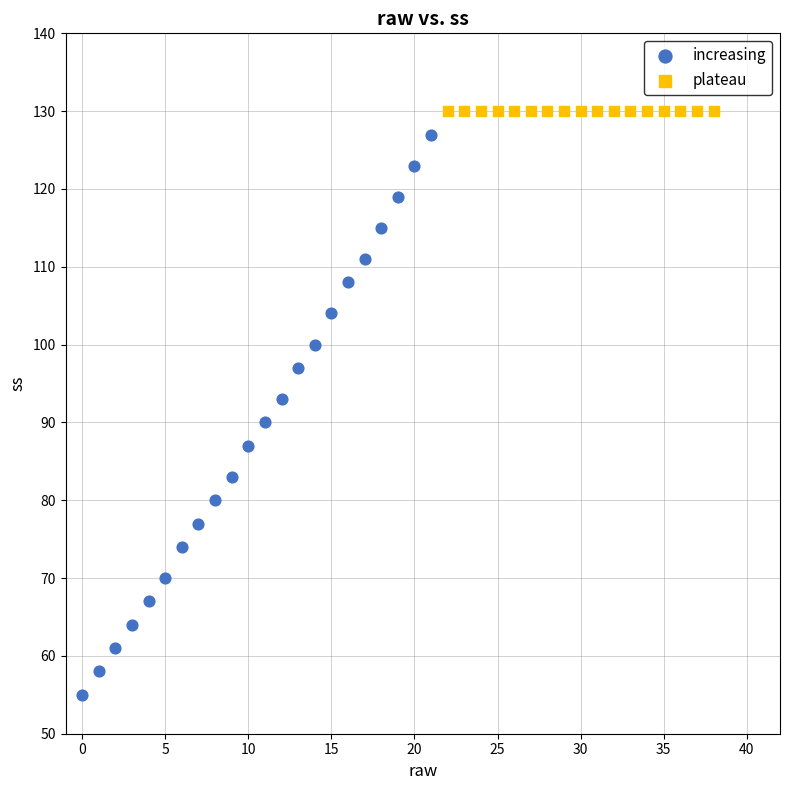

Which series reaches the minimum Y coordinate?

increasing